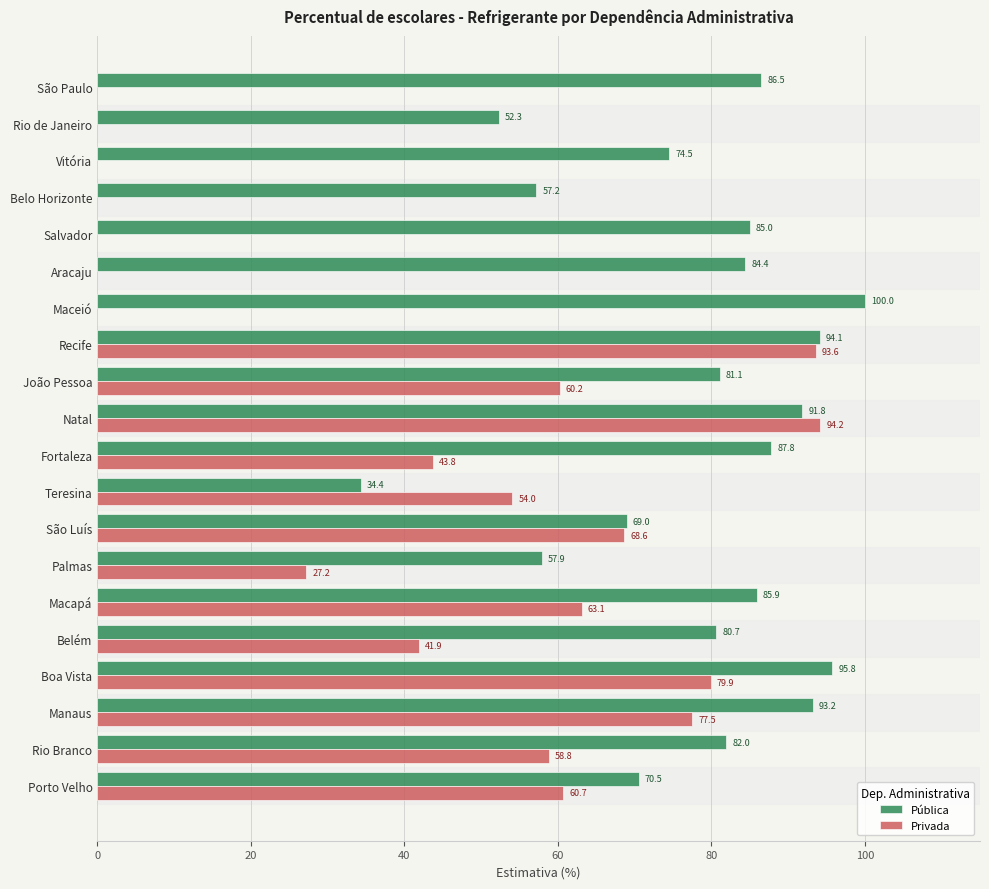

Is it true that Pública equals 81.1 at João Pessoa?

True